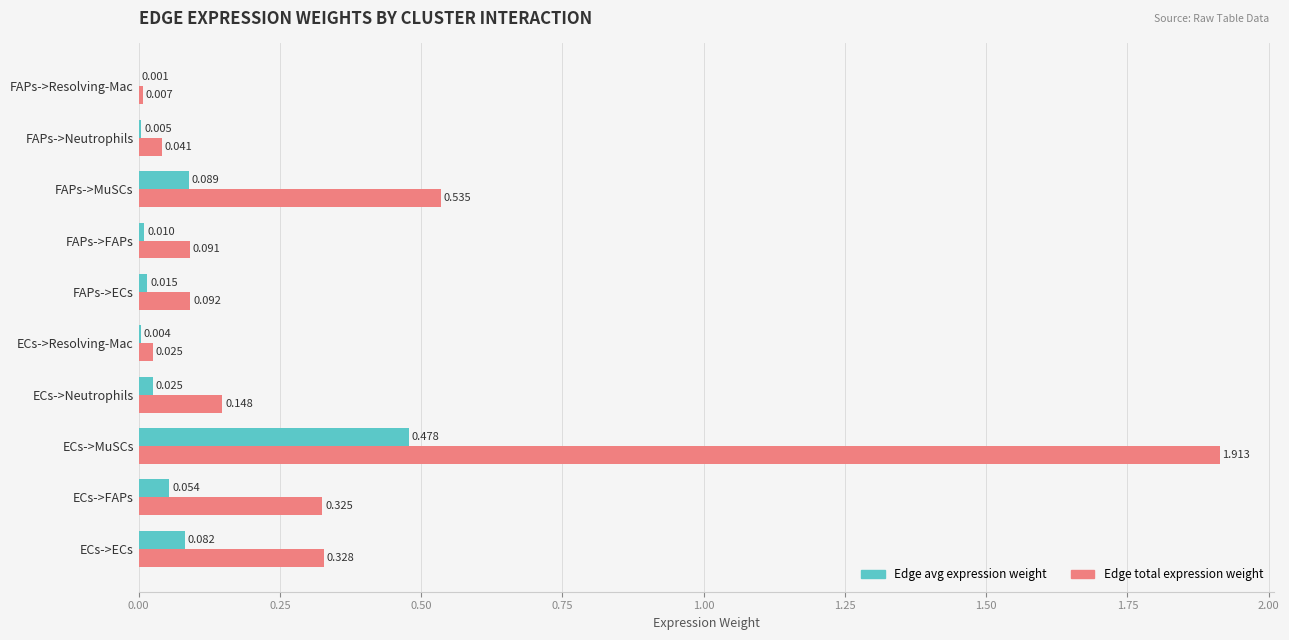

At which category does the chart reach its peak across all series?

ECs->MuSCs